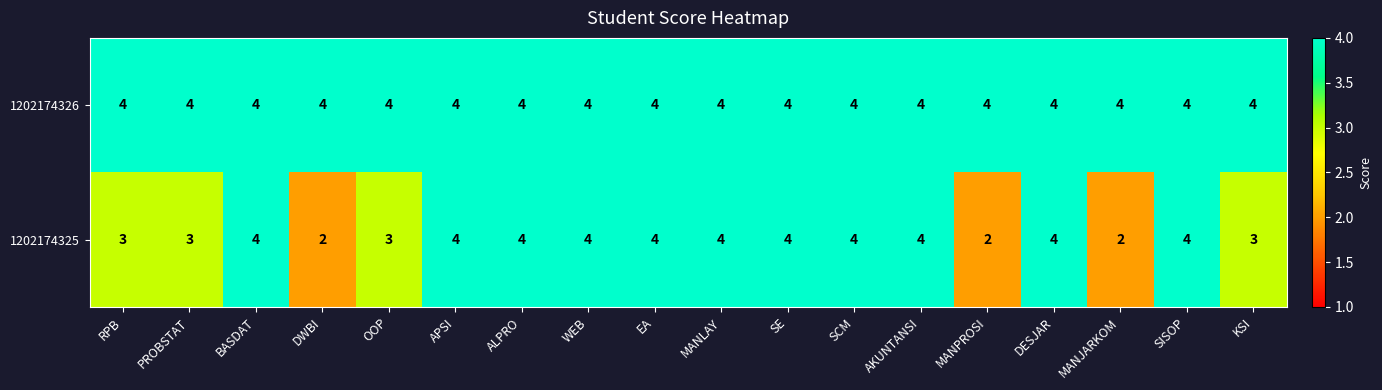

How many series are shown in this chart?

2